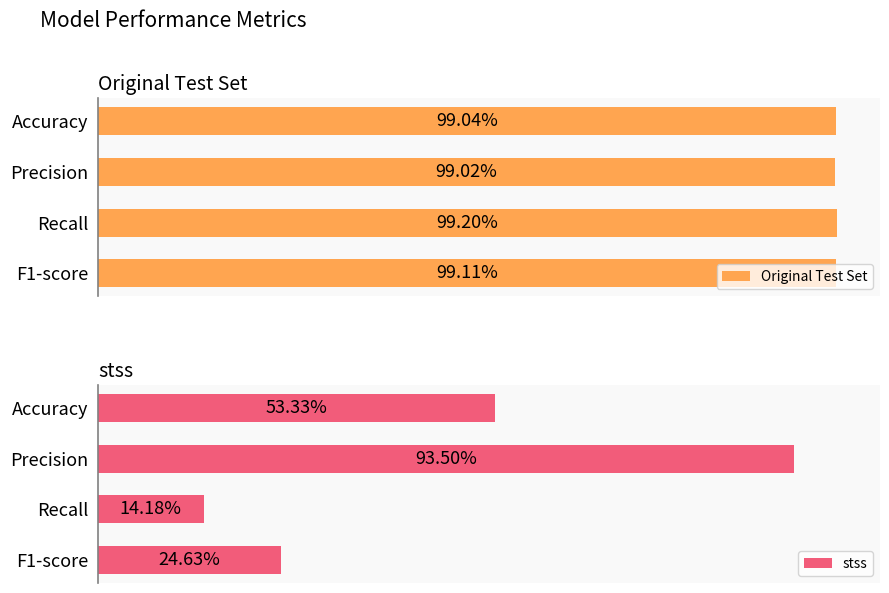

Are the bars horizontal?

Yes